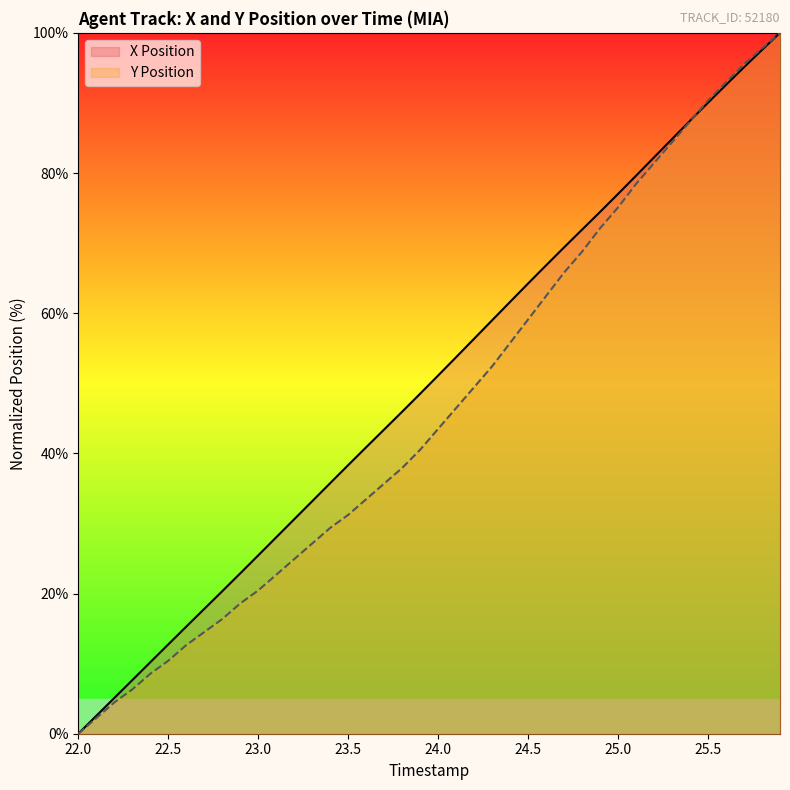

True or false: Y Position has a value of 92.9 at 25.6.

True